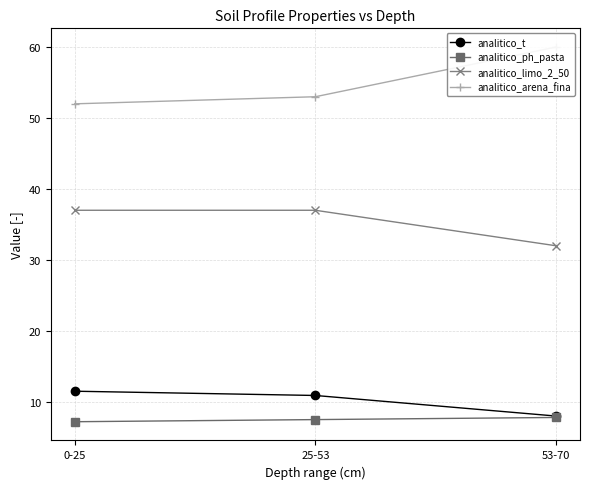

Which category has the lowest value in the analitico_t series?

53-70